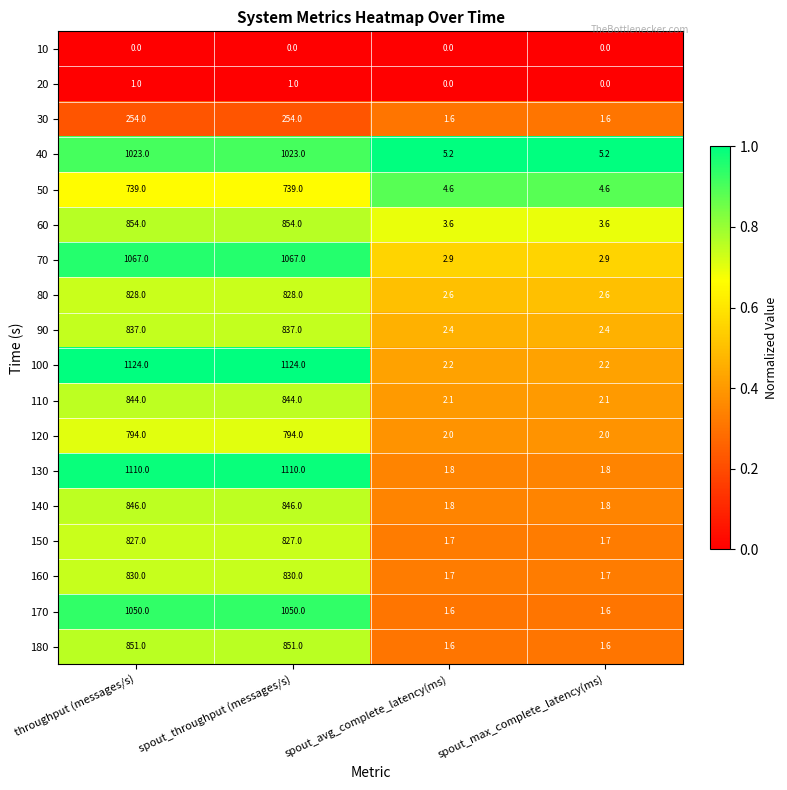

What is the greatest value displayed?

1124.0